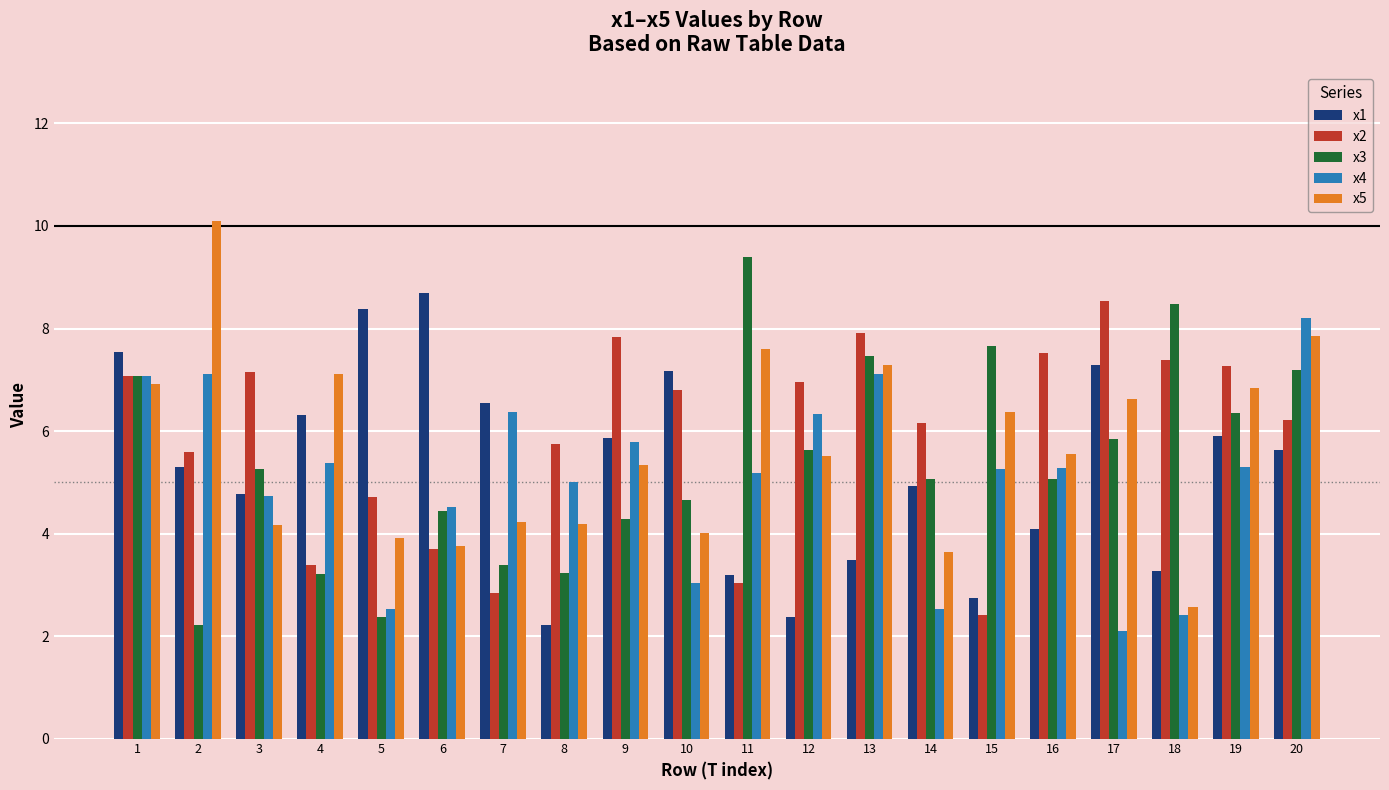

Which series has the largest range (max minus min)?

x5